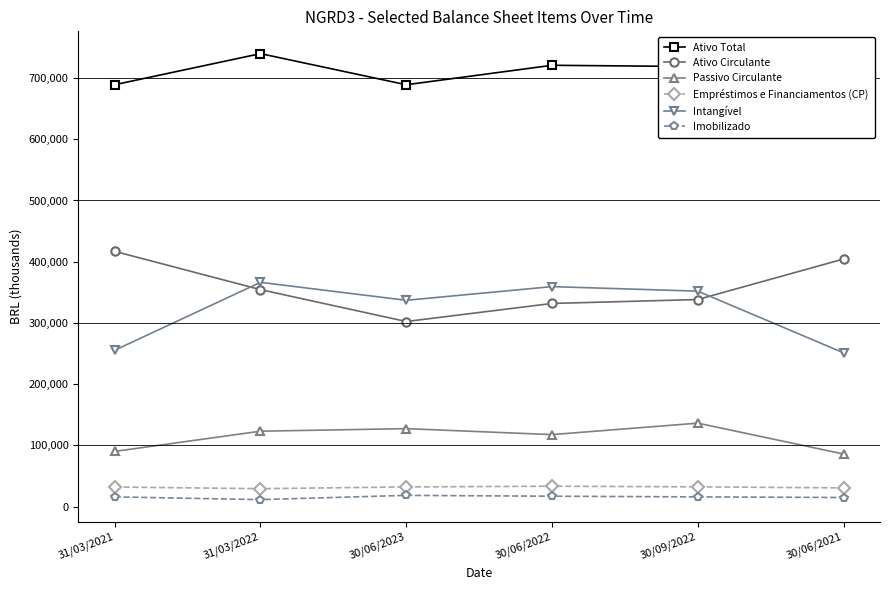

Reading left to right, extract all data points from this chart.

Ativo Total: 689136.0	739900.0	689064.0	720868.0	718744.0	671176.0
Ativo Circulante: 416891.0	354362.0	302257.0	331772.0	338196.0	404411.0
Passivo Circulante: 90097.0	123088.0	127273.0	117514.0	136245.0	85805.0
Empréstimos e Financiamentos (CP): 31886.0	29189.0	32032.0	33186.0	32153.0	30496.0
Intangível: 255374.0	366266.0	336941.0	359283.0	351898.0	251100.0
Imobilizado: 15805.0	11292.0	18257.0	16869.0	15786.0	14748.0